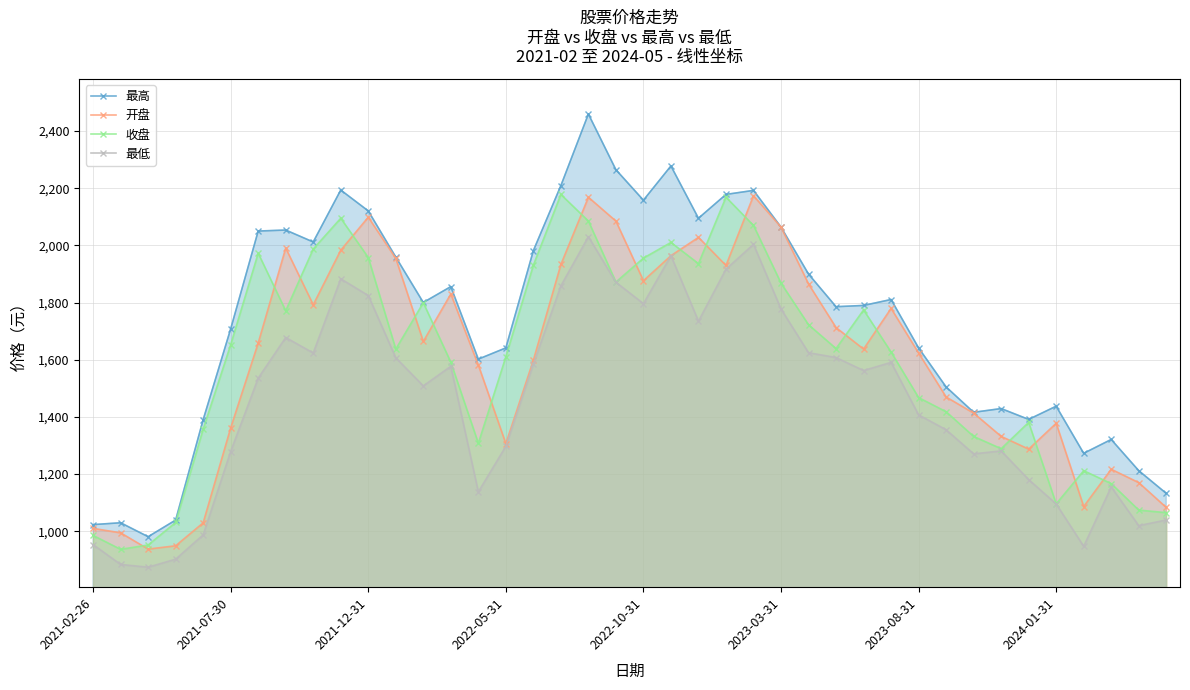

What is the lowest value of the 开盘 series?

937.4